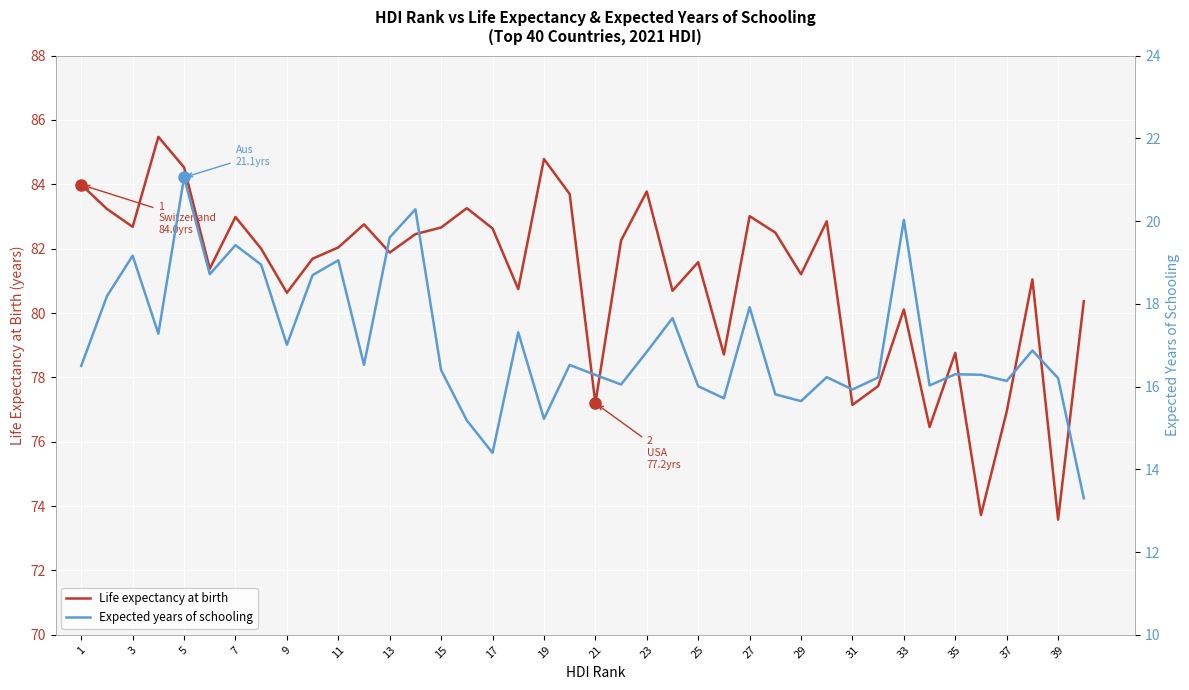

Reading right to left, list all the values displayed in this chart.

Life expectancy at birth: 80.4	73.6	81.0	76.9	73.7	78.8	76.5	80.1	77.7	77.1	82.9	81.2	82.5	83.0	78.7	81.6	80.7	83.8	82.3	77.2	83.7	84.8	80.7	82.6	83.3	82.7	82.5	81.9	82.8	82.0	81.7	80.6	82.0	83.0	81.4	84.5	85.5	82.7	83.2	84.0
Expected years of schooling: 13.3	16.2	16.9	16.1	16.3	16.3	16.0	20.0	16.2	15.9	16.2	15.6	15.8	17.9	15.7	16.0	17.7	16.8	16.1	16.3	16.5	15.2	17.3	14.4	15.2	16.4	20.3	19.6	16.5	19.1	18.7	17.0	18.9	19.4	18.7	21.1	17.3	19.2	18.2	16.5